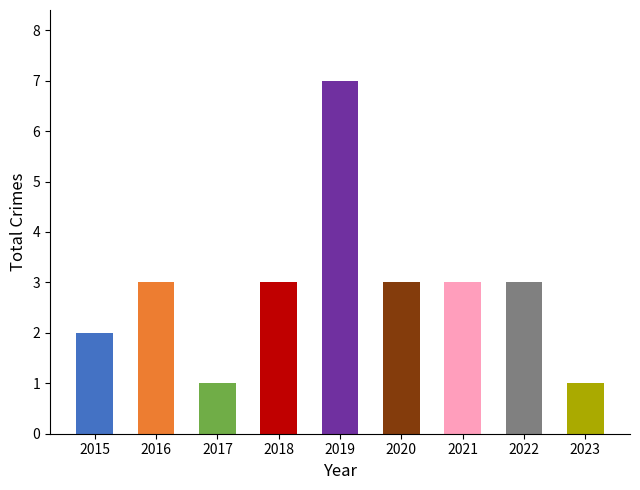

Reading left to right, list all the values displayed in this chart.

2	3	1	3	7	3	3	3	1